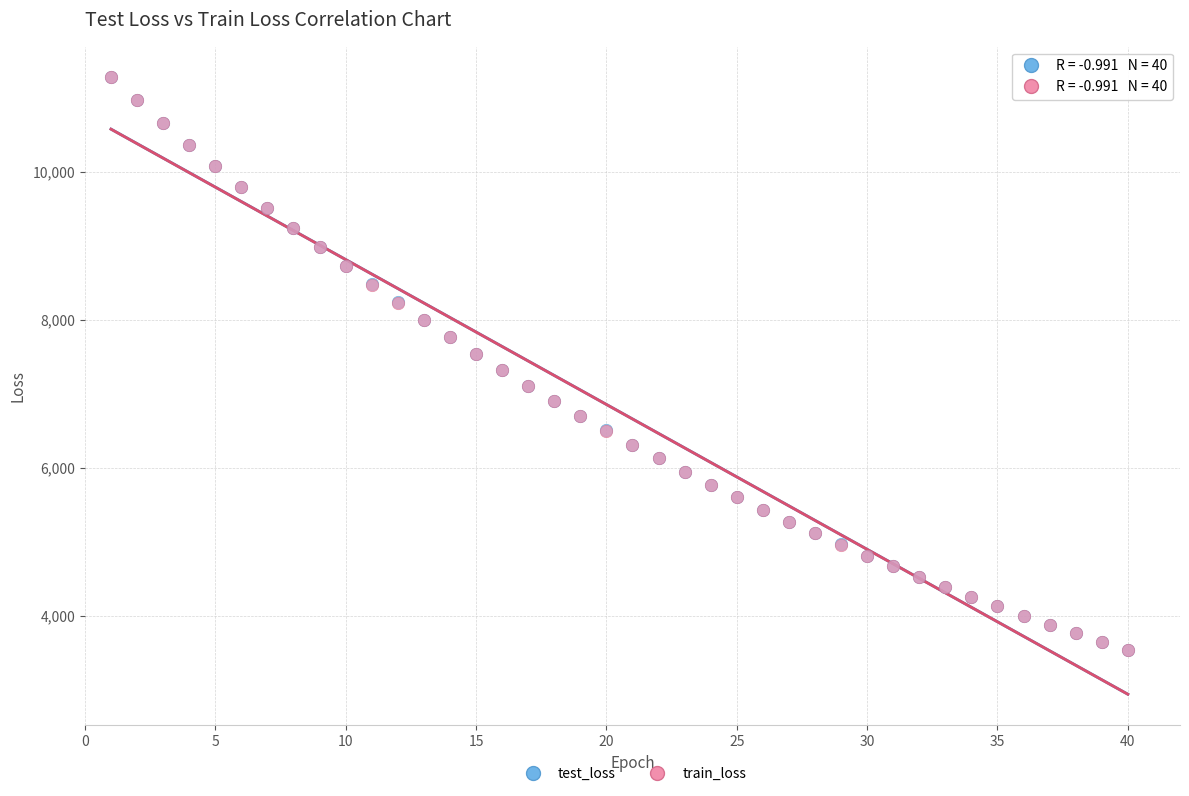

Which series has the widest spread of Y values?

train_loss